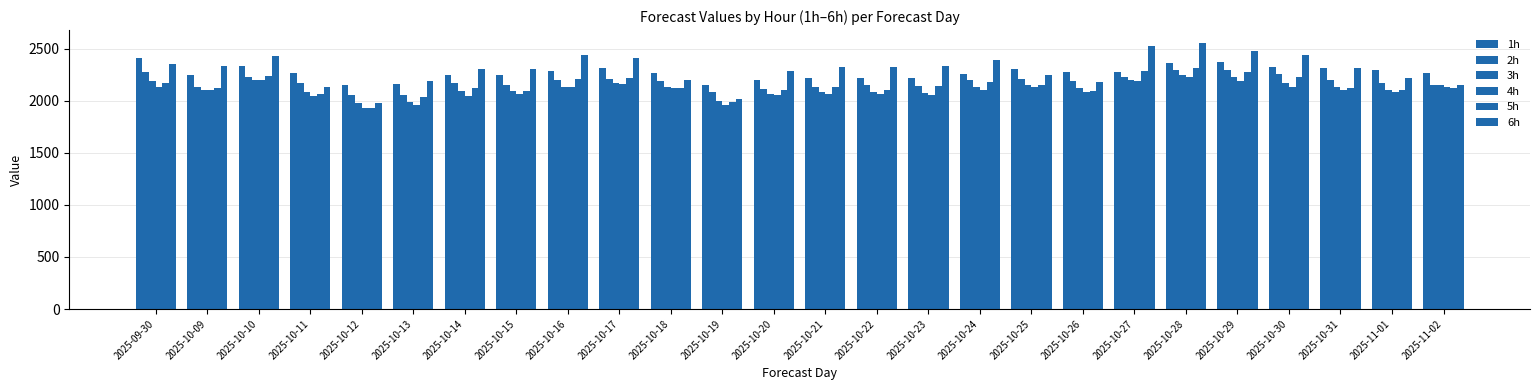

How many bars are there in each group?

6